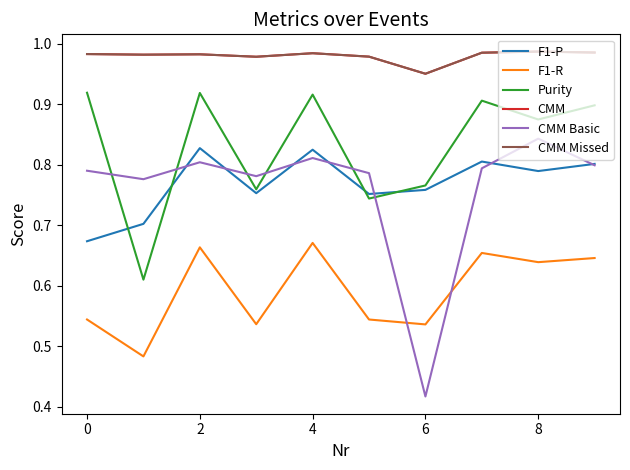

True or false: F1-R and CMM intersect in this chart.

False